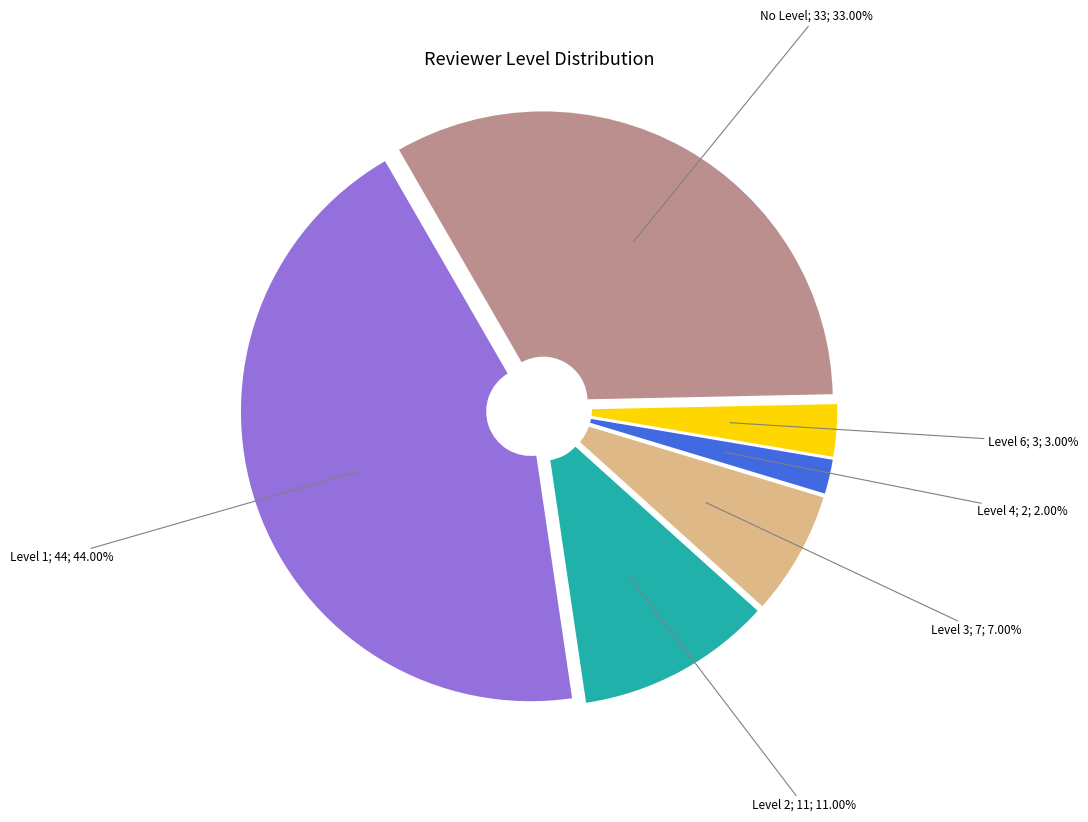

Does any single category account for the majority?

No